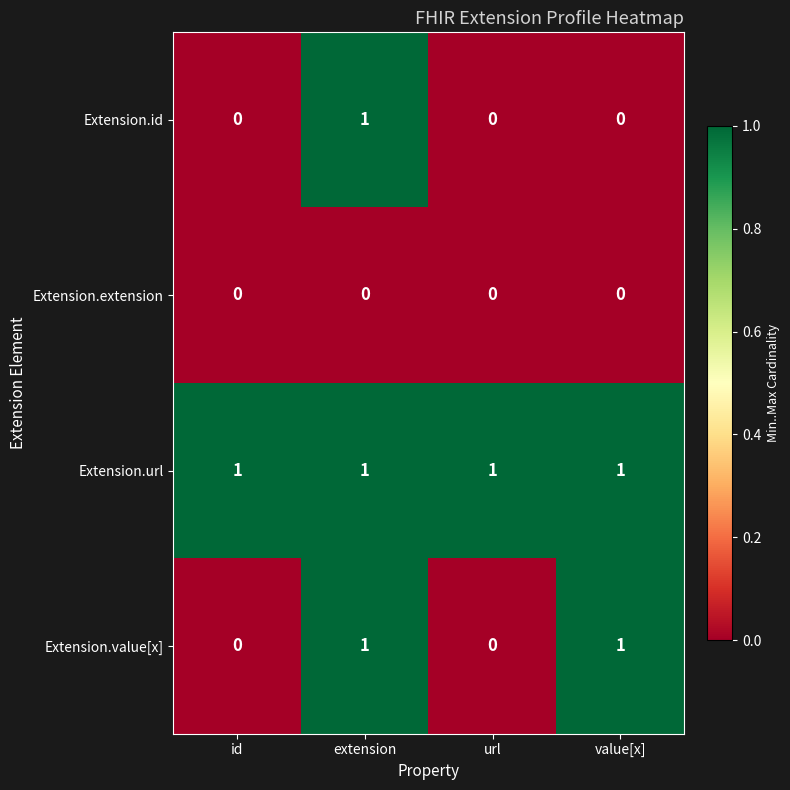

At which category is the sum across all series the highest?

extension